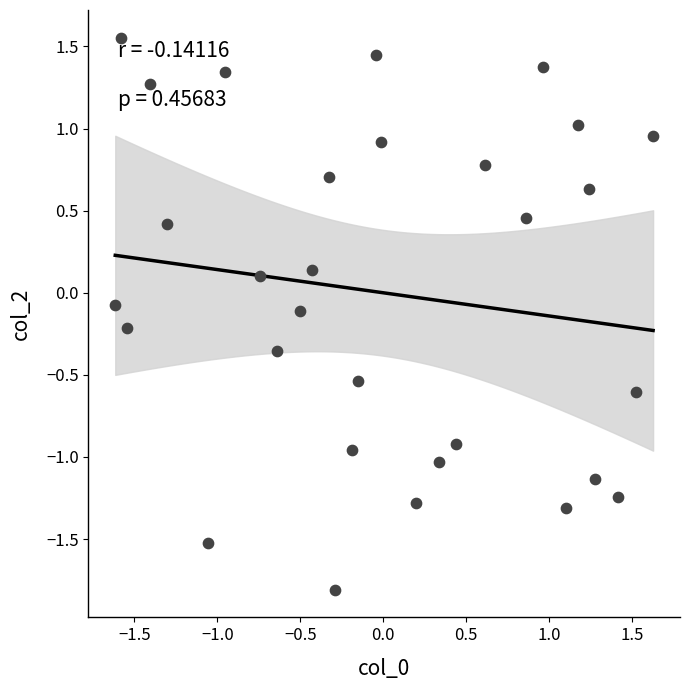

What is the range of Y values (max minus min)?

3.4